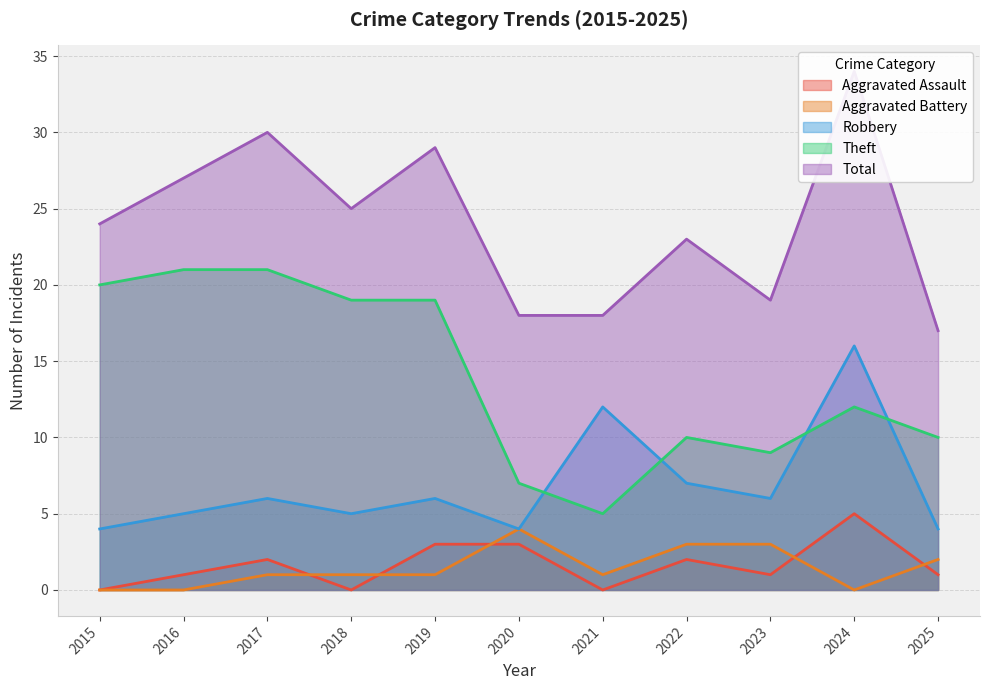

Where is Robbery nearest to the value 10?

2021